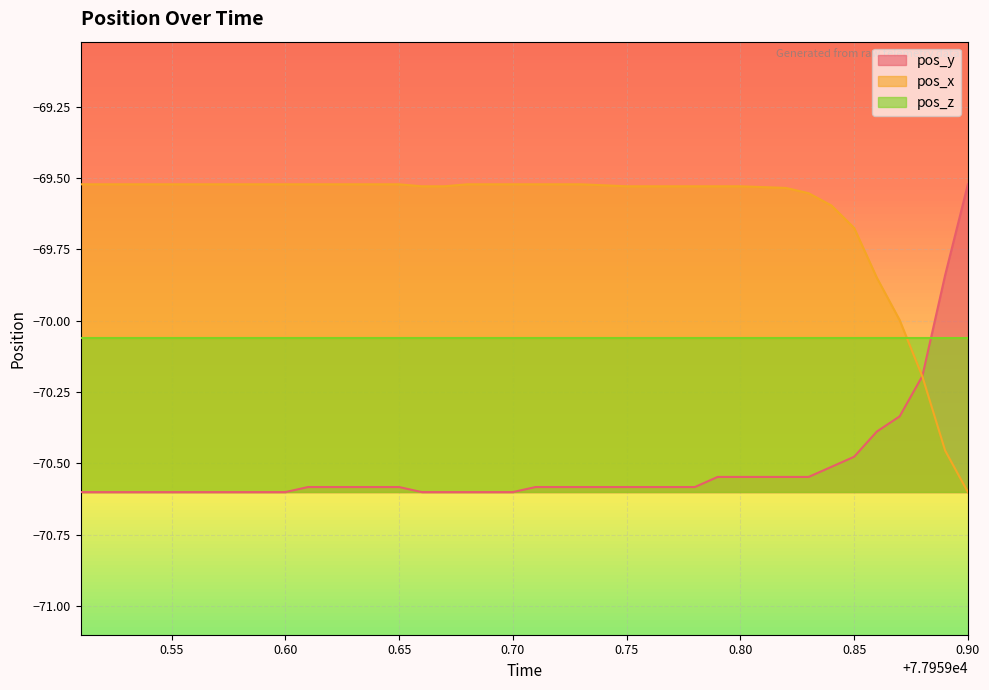

What is the approximate value of pos_y at 77959.69?

-70.6